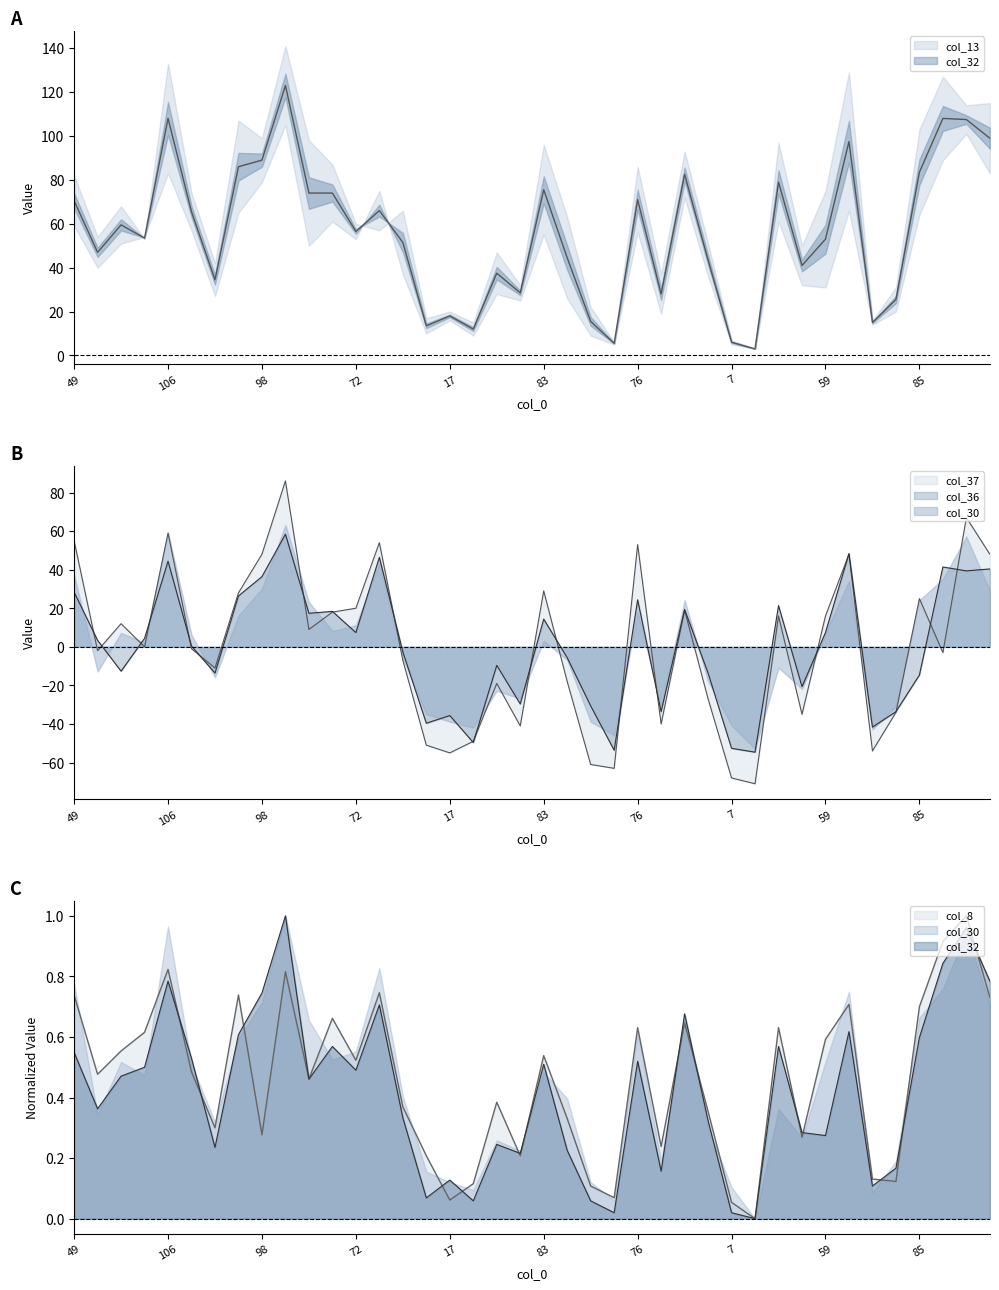

At which label does col_8 reach its peak?

38